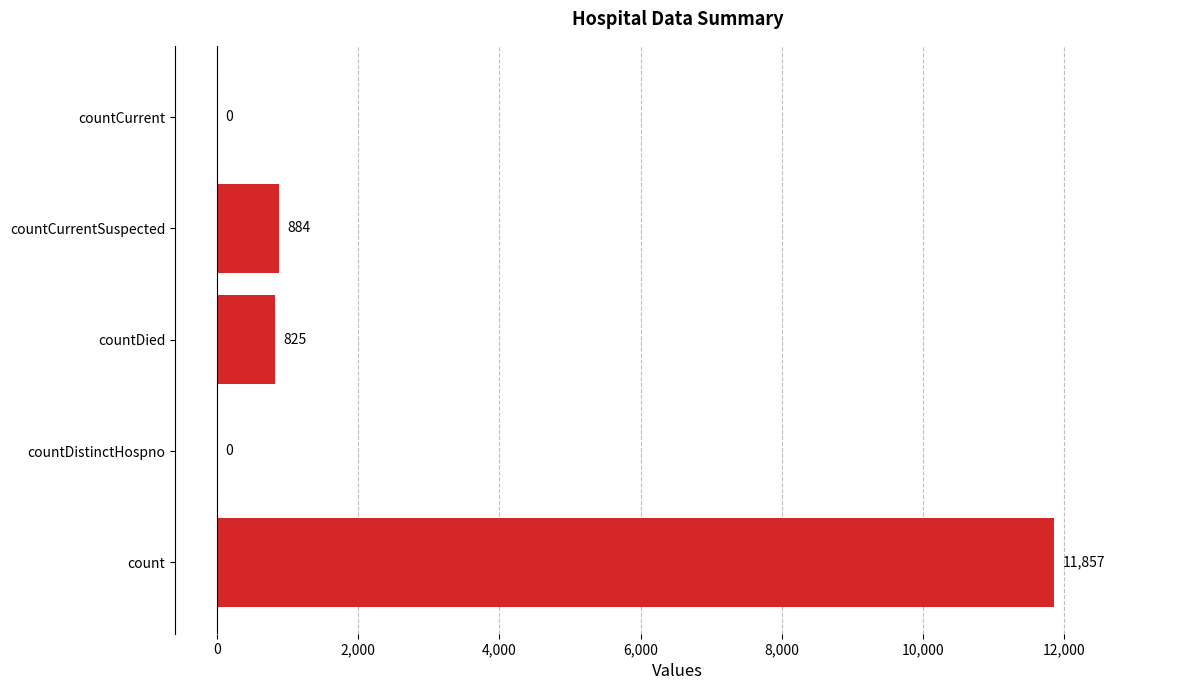

Count the number of categories in the chart.

5